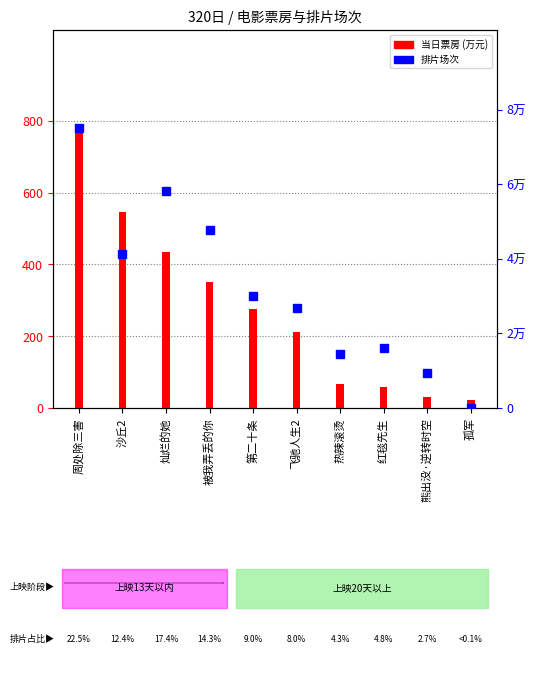

What is the average value of the 当日票房(万) series?

277.4